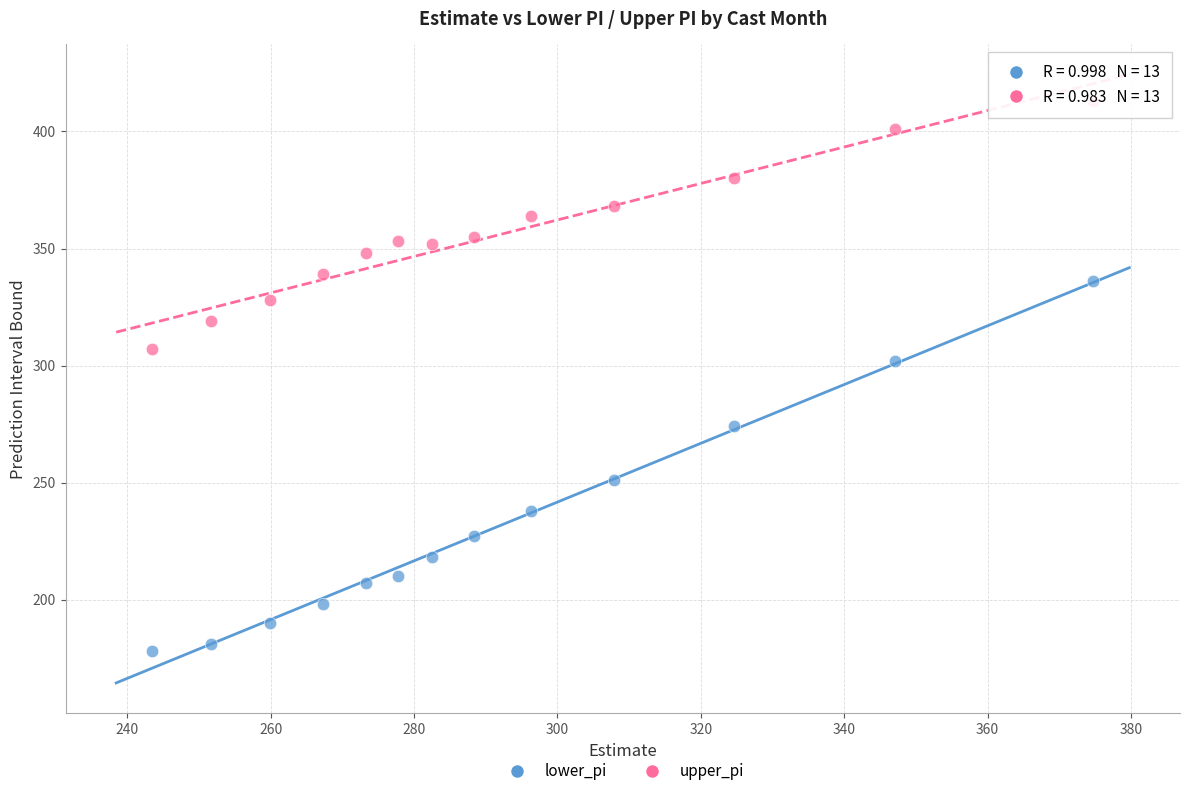

In the lower_pi series, what Y value is closest to 257?

251